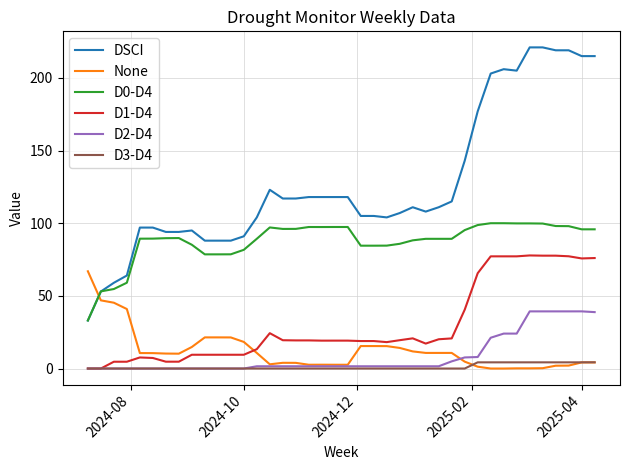

List the series in order of their peak value, lowest first.

D3-D4, D2-D4, None, D1-D4, D0-D4, DSCI